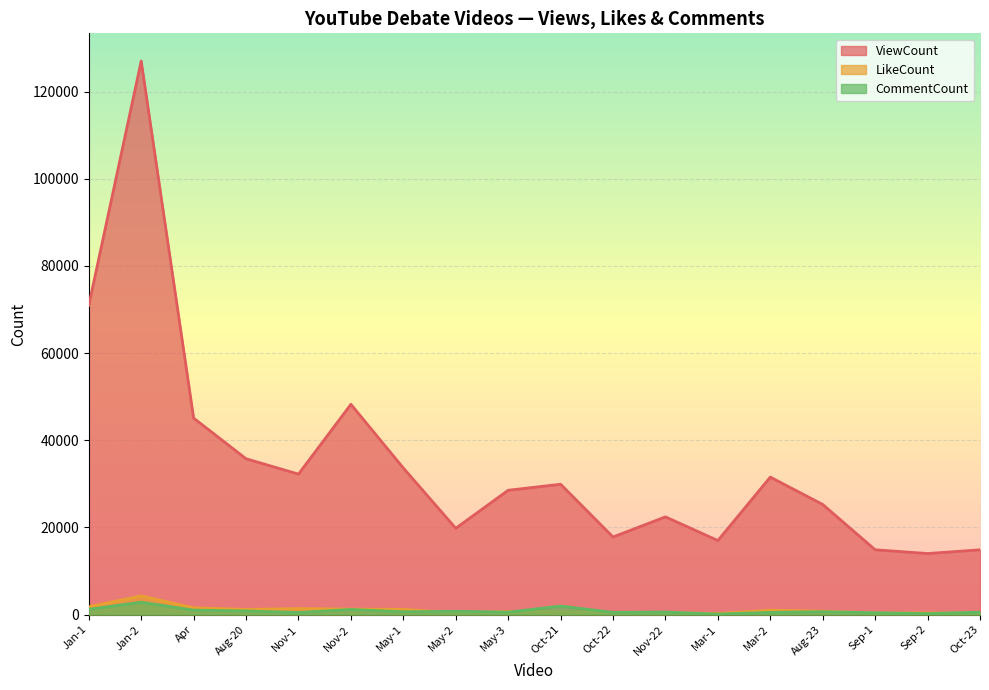

What is the average value of the ViewCount series?

34939